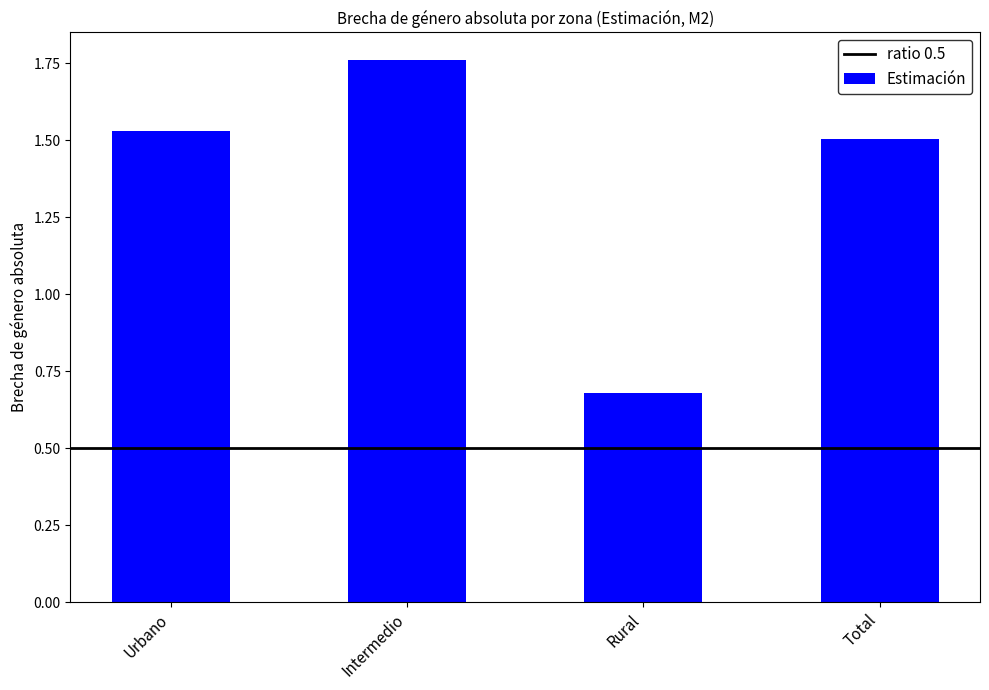

How many values are below 1?

1